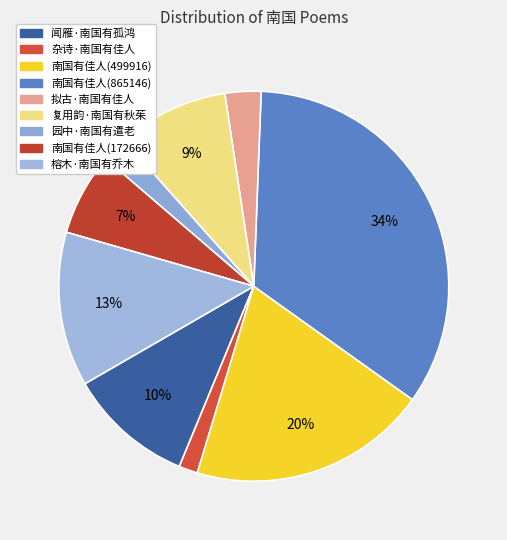

What is the smallest slice in the pie chart?

杂诗·南国有佳人